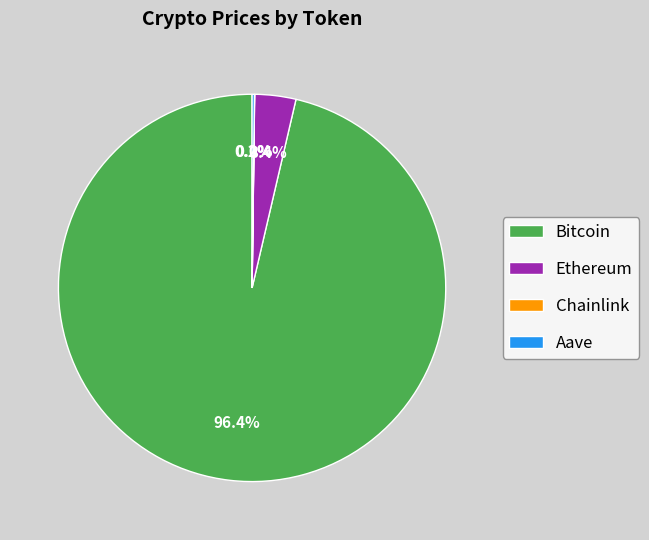

What portion of the pie excludes Ethereum?

96.6%